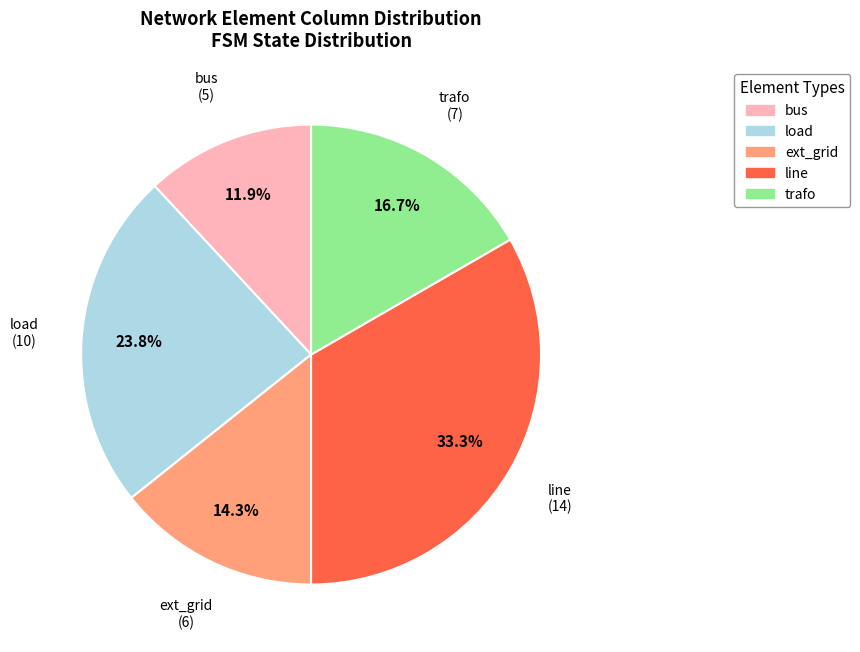

To the nearest percent, what portion does ext_grid represent?

14%